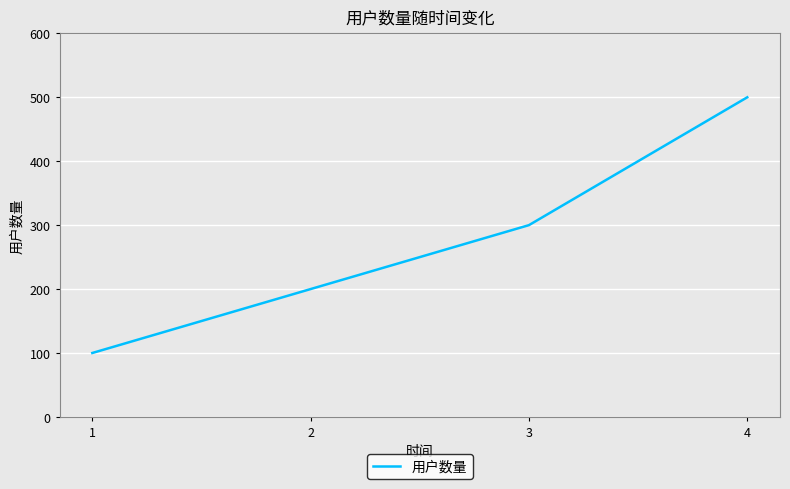

Rank the categories by value from lowest to highest.

1, 2, 3, 4